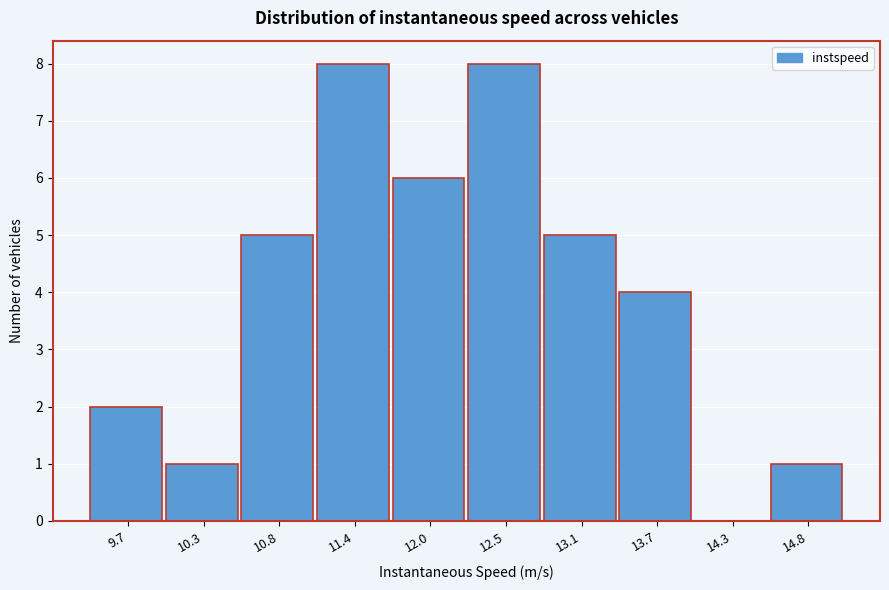

Reading left to right, list all the values displayed in this chart.

9.7=2	10.3=1	10.8=5	11.4=8	12.0=6	12.5=8	13.1=5	13.7=4	14.3=0	14.8=1